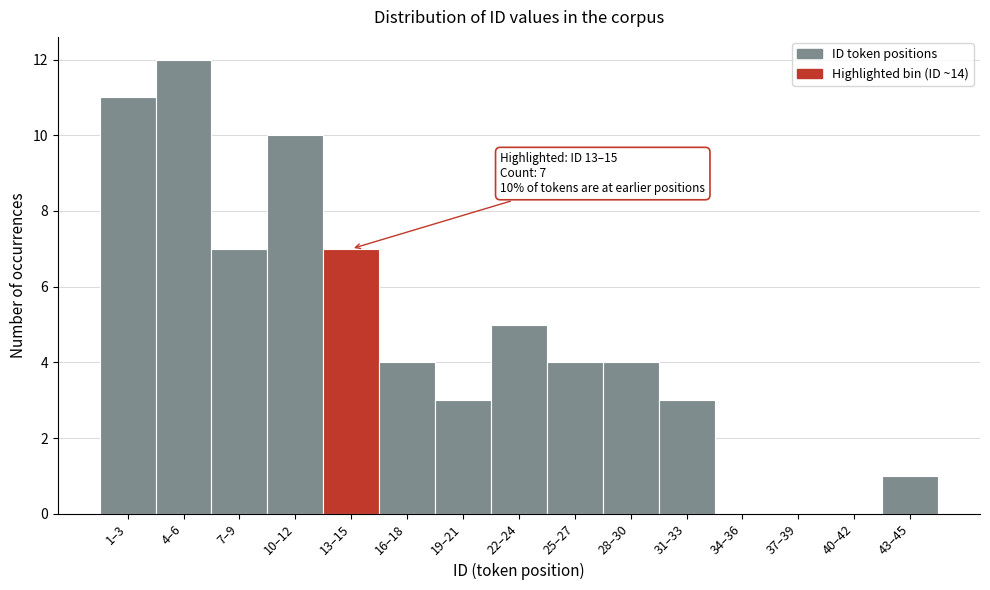

Reading left to right, extract all data points from this chart.

1–3=11	4–6=12	7–9=7	10–12=10	13–15=7	16–18=4	19–21=3	22–24=5	25–27=4	28–30=4	31–33=3	34–36=0	37–39=0	40–42=0	43–45=1